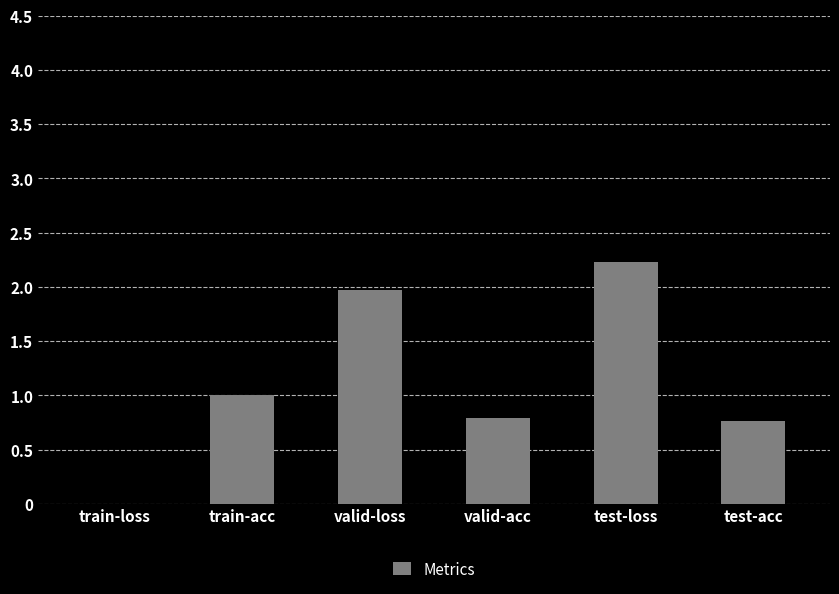

Which category has the highest value across all series?

test-loss